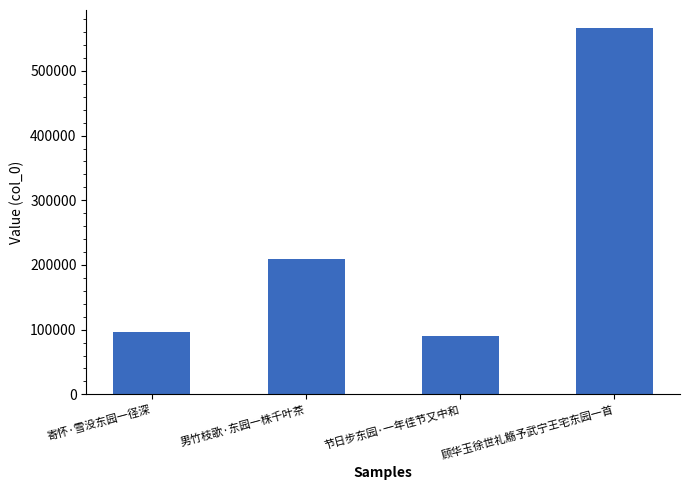

The value at 顾华玉徐世礼觞予武宁王宅东园一首 is 117736. True or false?

False